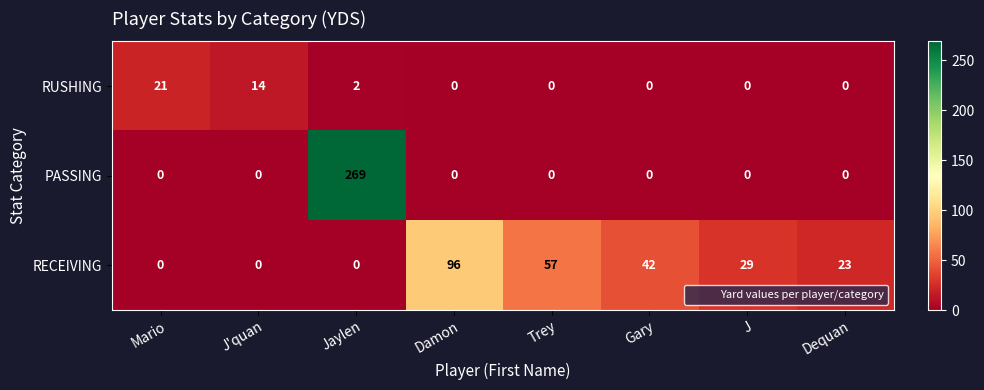

Reading left to right, extract all data points from this chart.

RUSHING: Mario=21	J'quan=14	Jaylen=2	Damon=0	Trey=0	Gary=0	J=0	Dequan=0
PASSING: Mario=0	J'quan=0	Jaylen=269	Damon=0	Trey=0	Gary=0	J=0	Dequan=0
RECEIVING: Mario=0	J'quan=0	Jaylen=0	Damon=96	Trey=57	Gary=42	J=29	Dequan=23